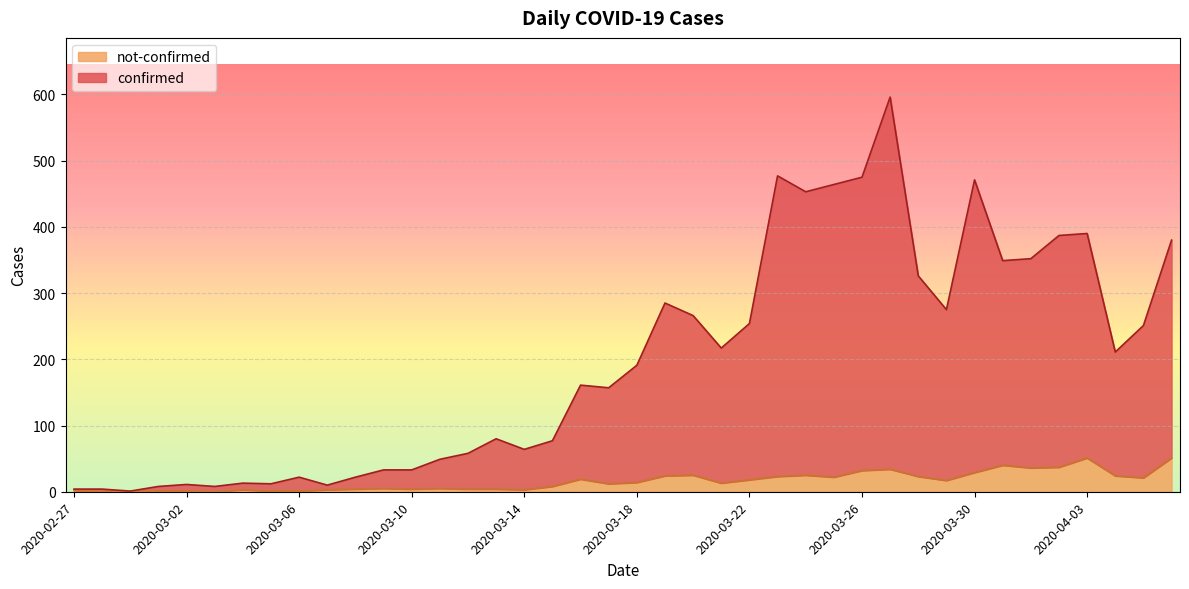

Does the chart display data point markers on the line(s)?

No